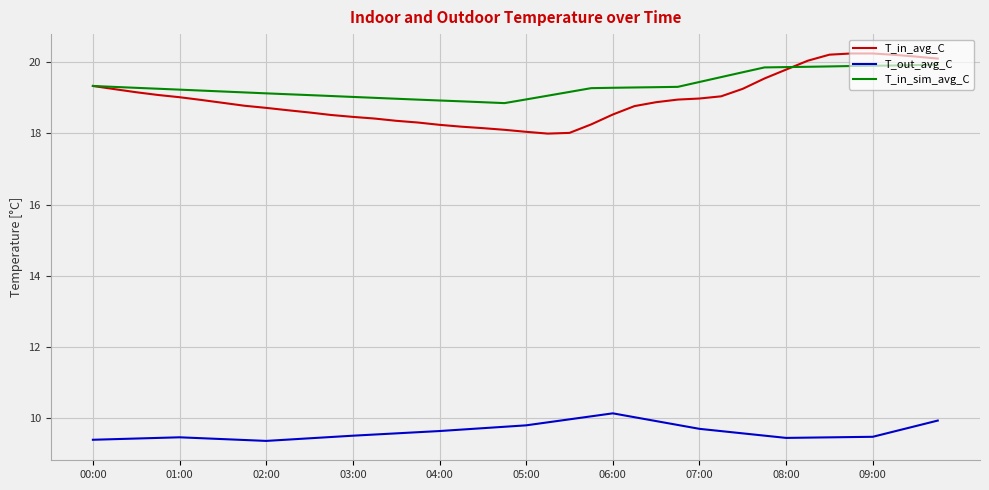

What is the minimum value shown in the chart?

9.4